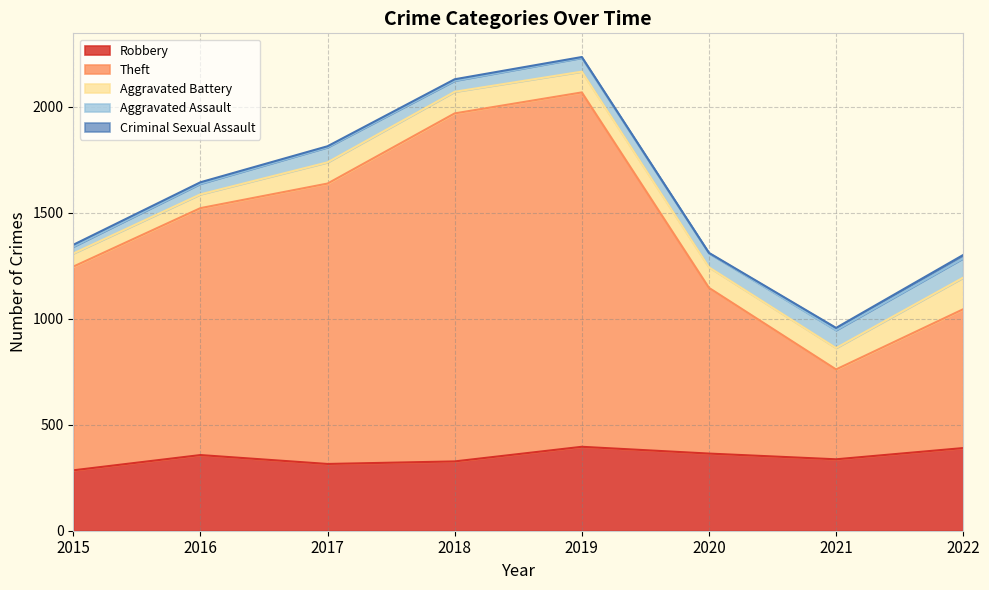

Which series has the widest spread of values?

Theft